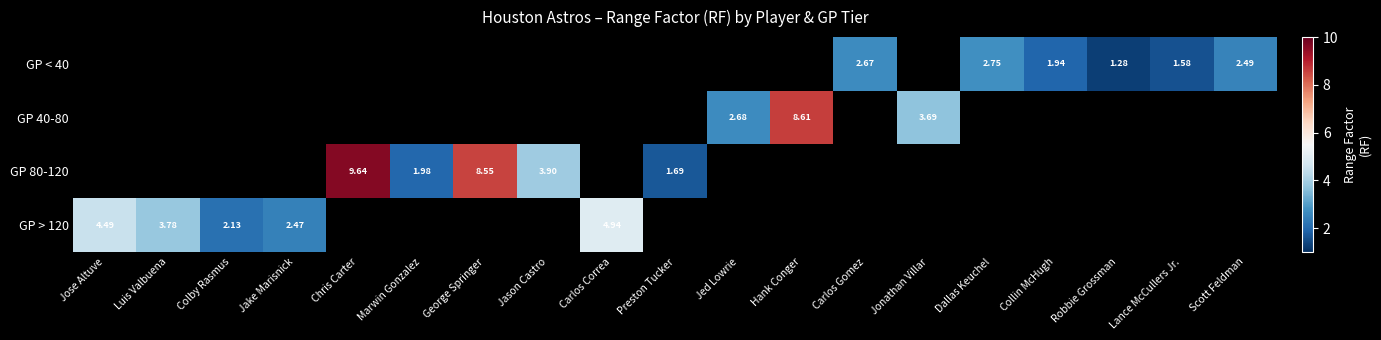

What is the greatest value displayed?

9.6